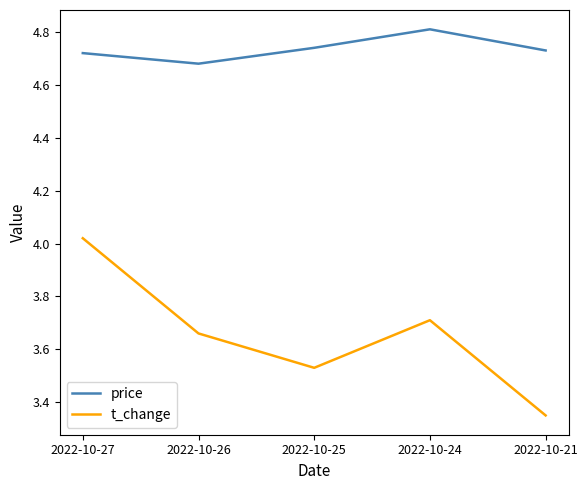

What are all the series names shown in the legend?

price, t_change